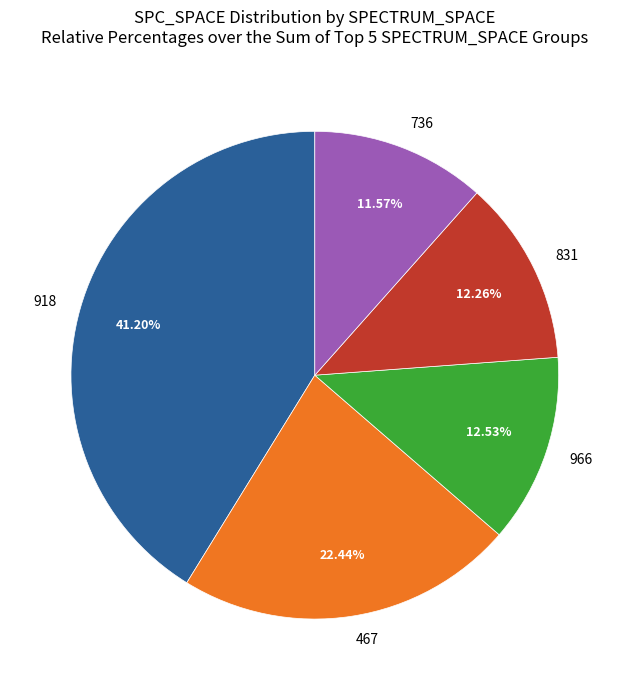

Approximately how many times larger is the value at 831 compared to 918?

0.3